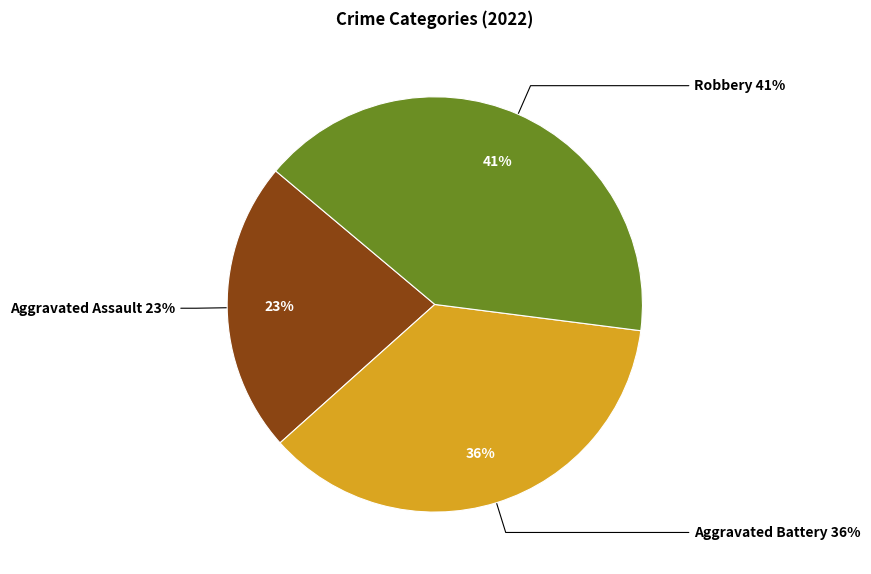

Is Aggravated Battery the majority of the pie?

No